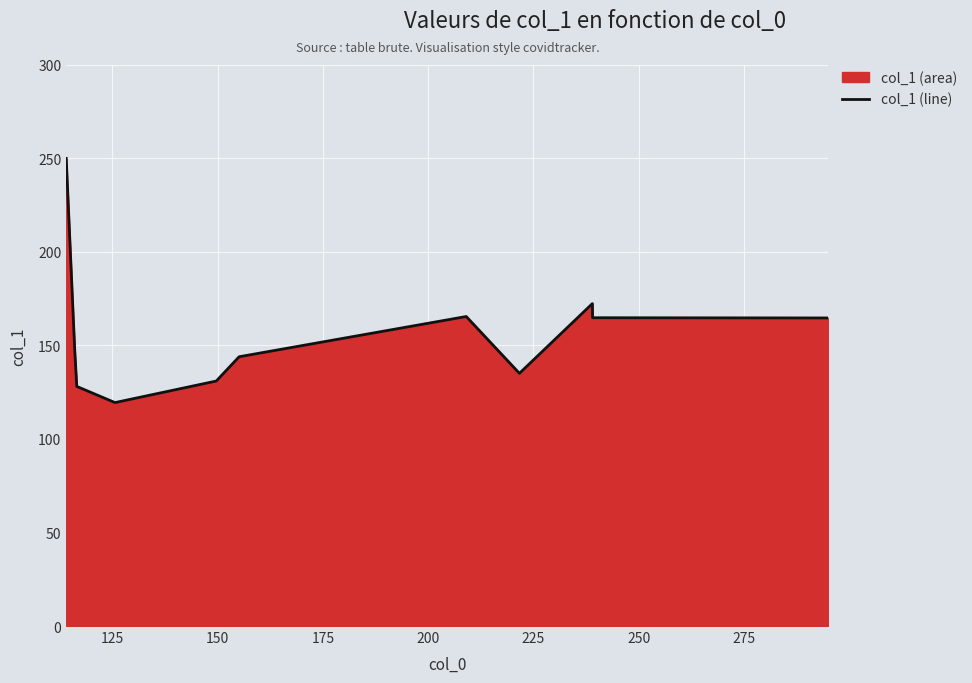

What is the minimum value shown in the chart?

119.5